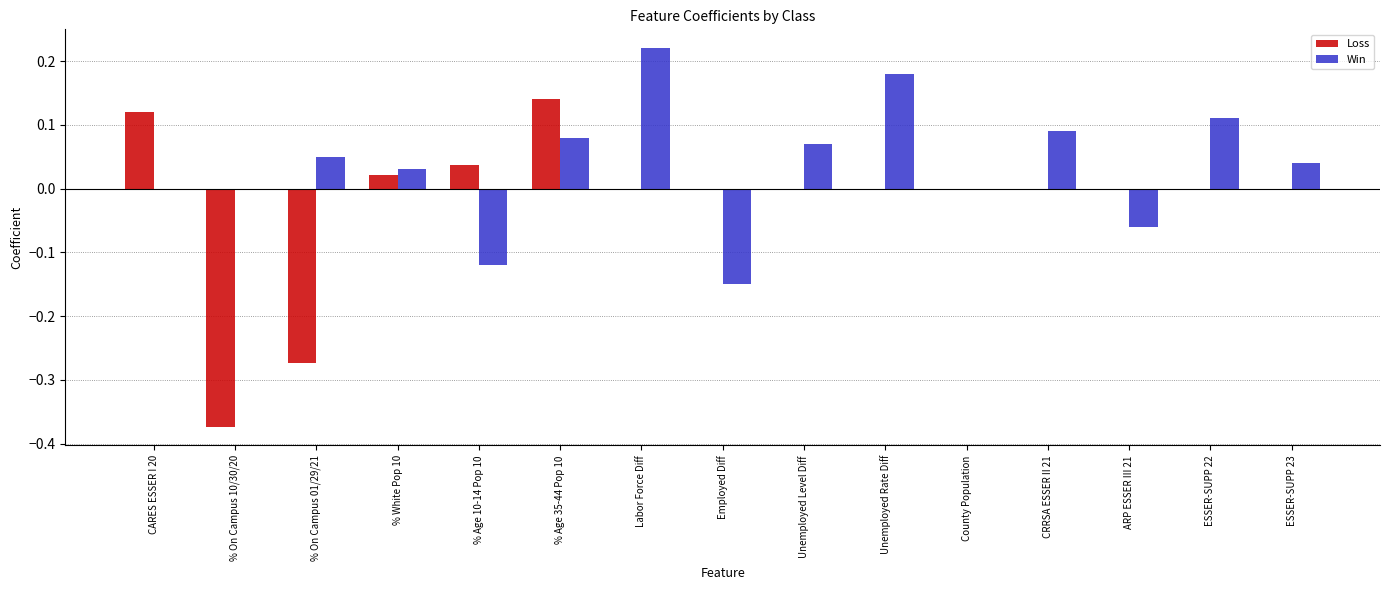

Which series has the largest total across all categories?

Win